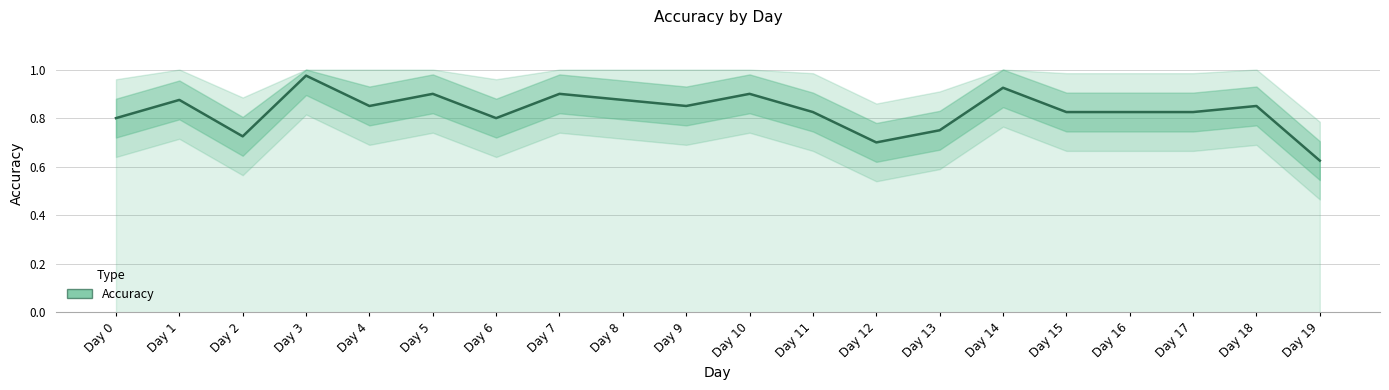

How many series are shown in this chart?

1